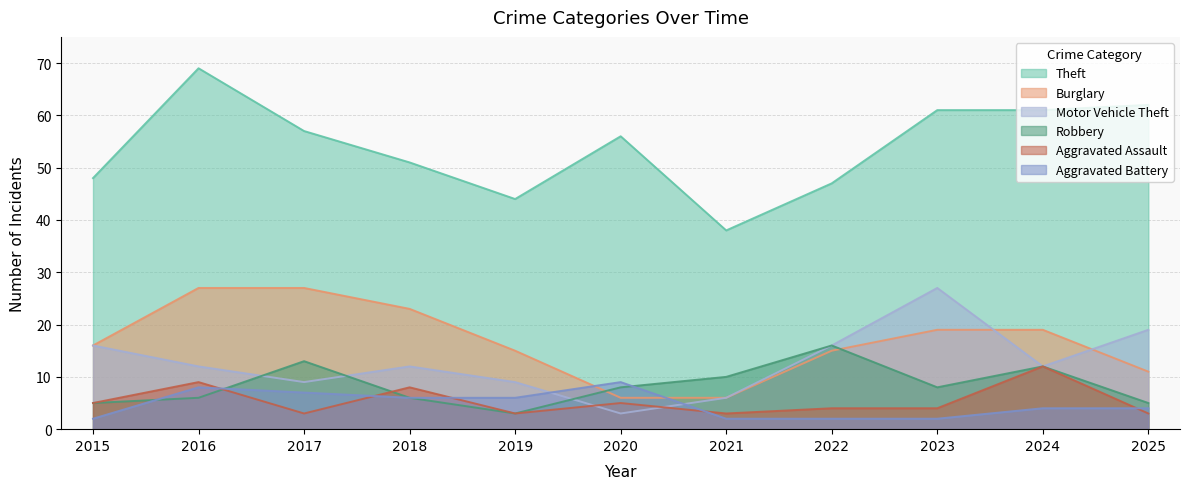

The value of Aggravated Assault at 2021 is 2. True or false?

False